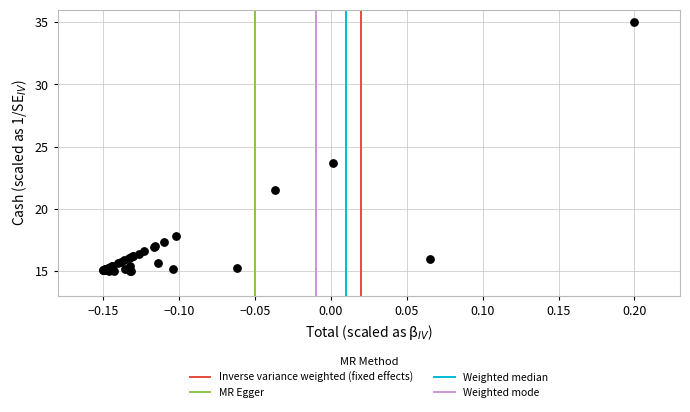

What Y value in the scatter plot is closest to 25?

23.7